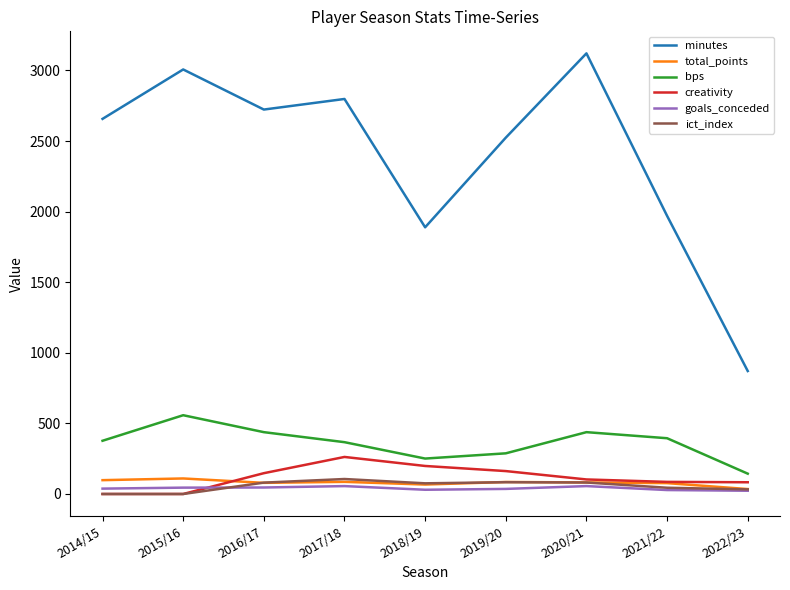

Which series has the largest range (max minus min)?

minutes